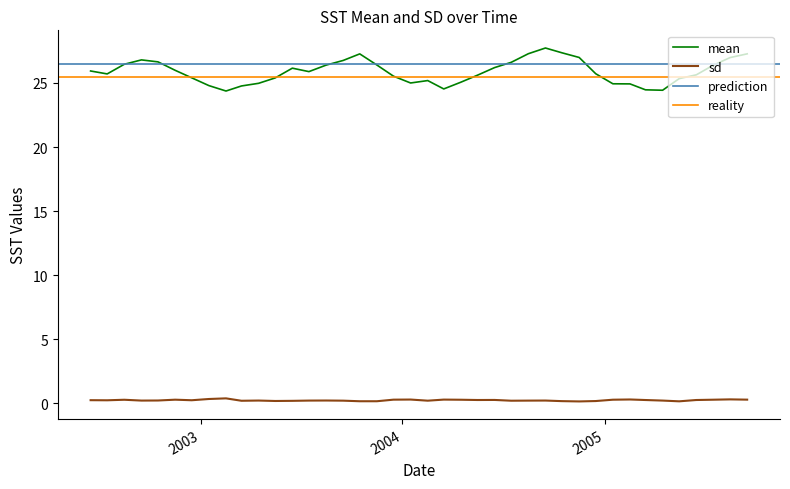

Does the chart have visible grid lines?

No